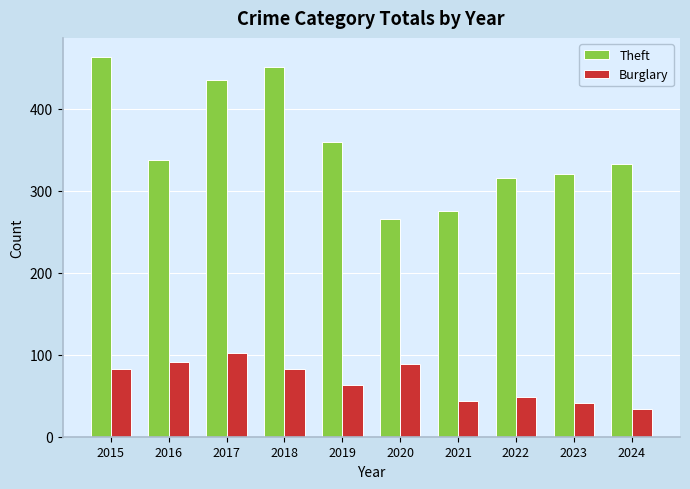

What is the maximum value shown in the chart?

463